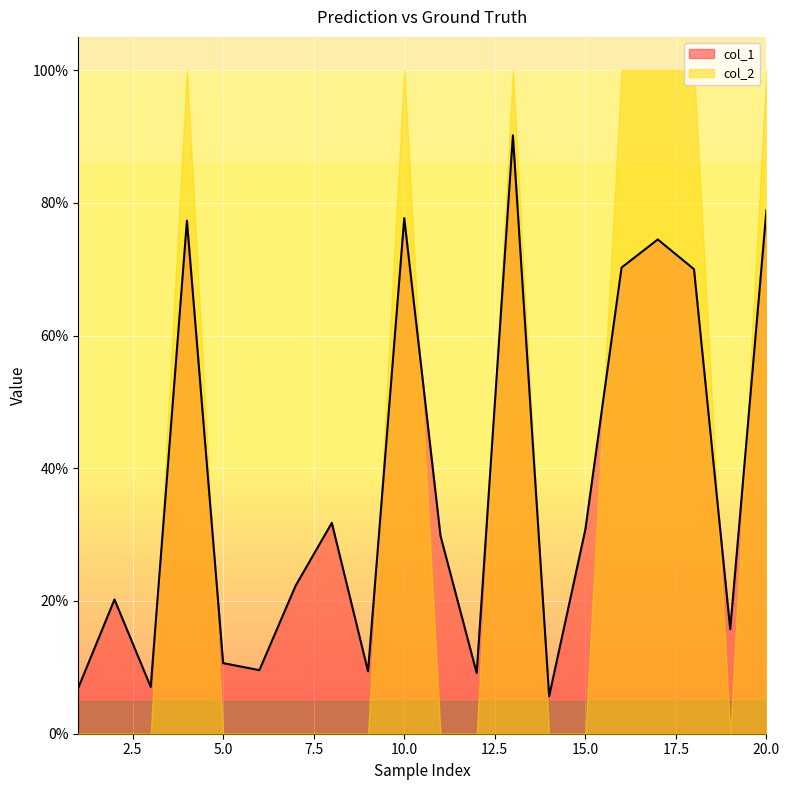

Rank the categories by value from lowest to highest.

14, 1, 3, 12, 9, 6, 5, 19, 2, 7, 11, 15, 8, 18, 16, 17, 4, 10, 20, 13